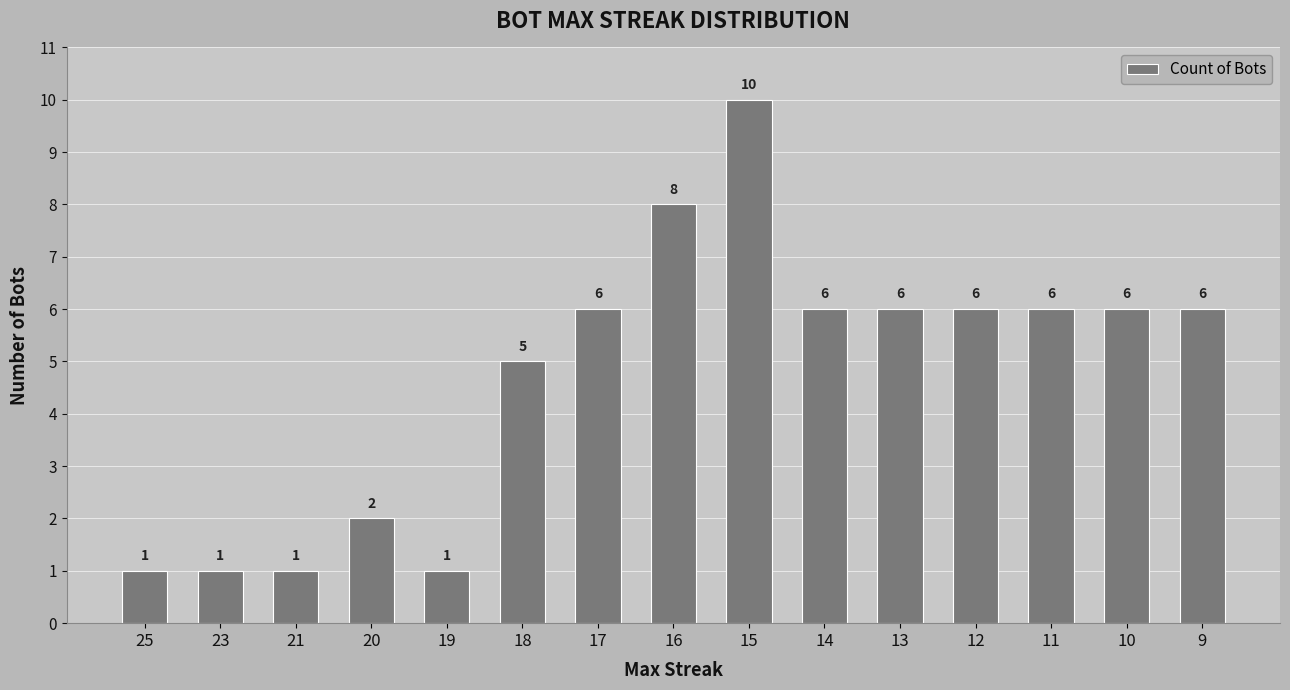

What is the change in value from 21 to 18?

+4